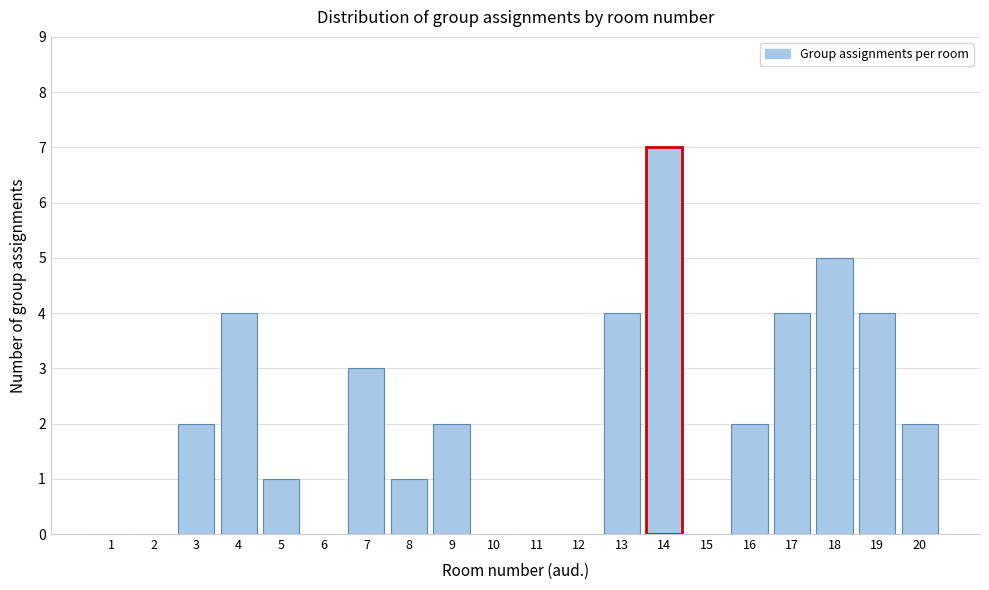

Reading left to right, extract all data points from this chart.

1=0	2=0	3=2	4=4	5=1	6=0	7=3	8=1	9=2	10=0	11=0	12=0	13=4	14=7	15=0	16=2	17=4	18=5	19=4	20=2